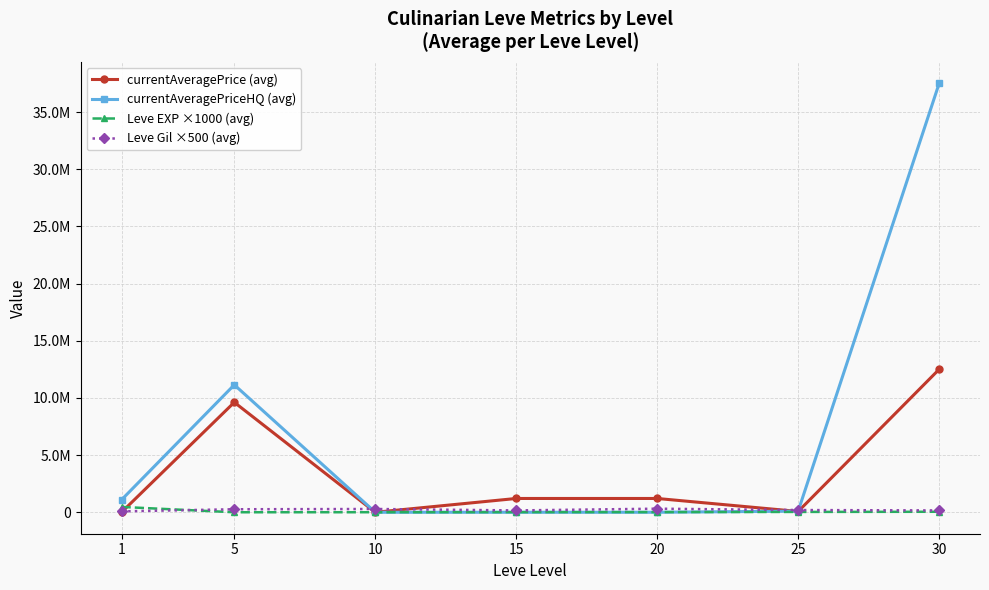

Read the Leve Gil ×500 (avg) value at 1.

81750.0